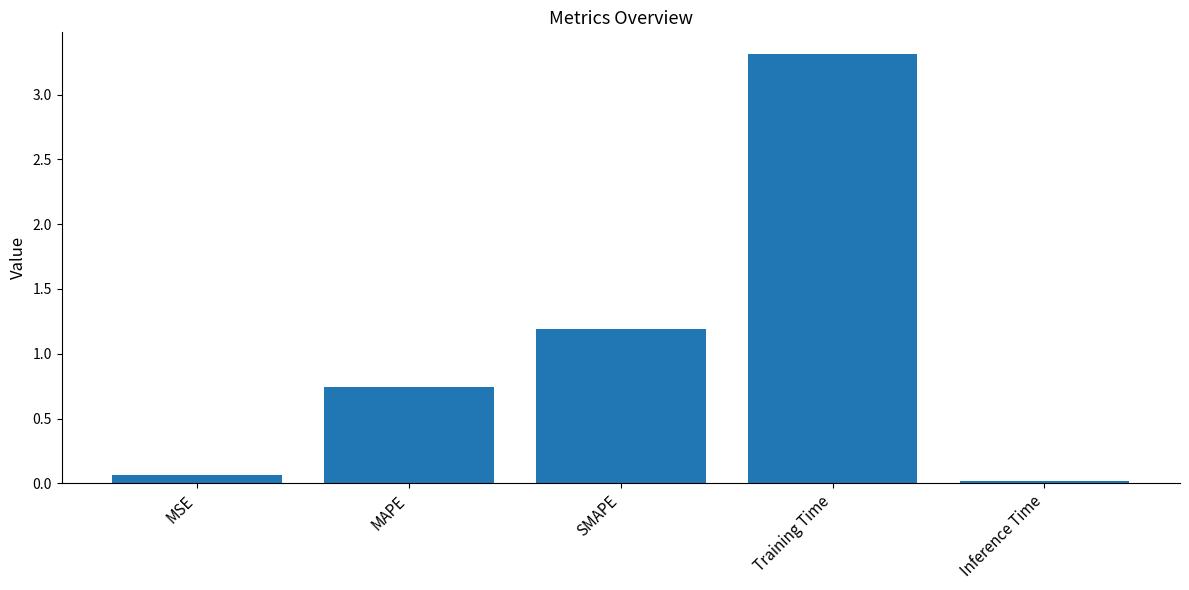

True or false: the data shows 3.3 at Training Time.

True